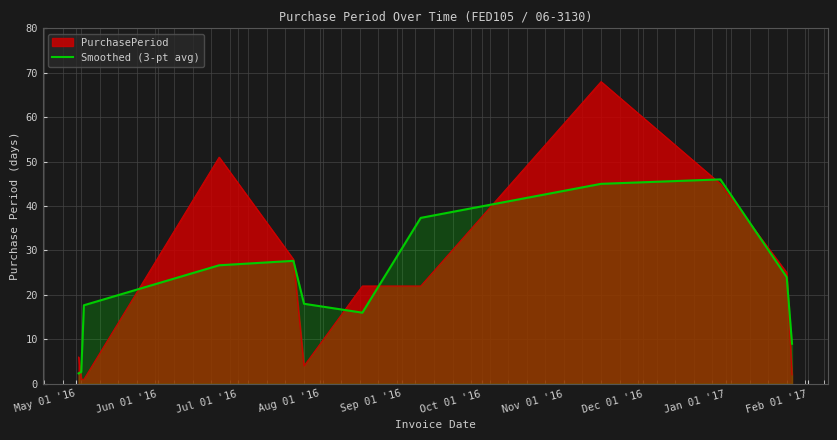

Which series has the widest spread of values?

PurchasePeriod